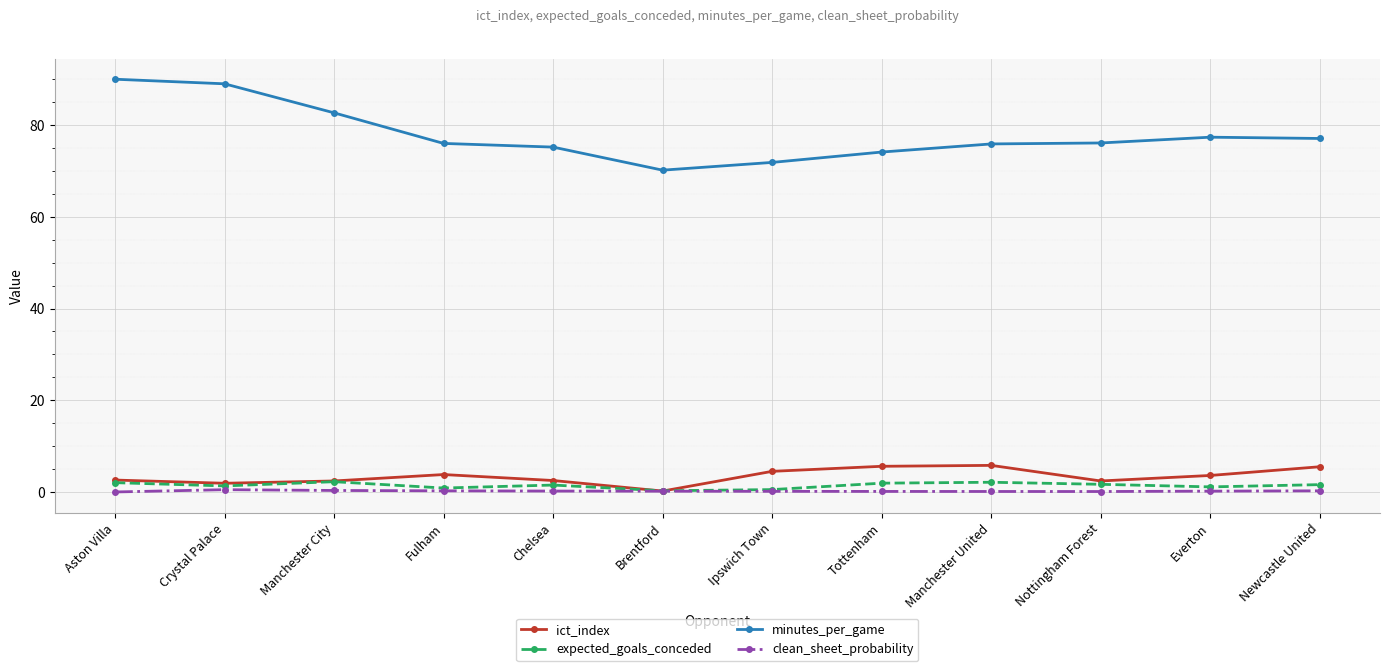

True or false: minutes_per_game and expected_goals_conceded intersect in this chart.

False